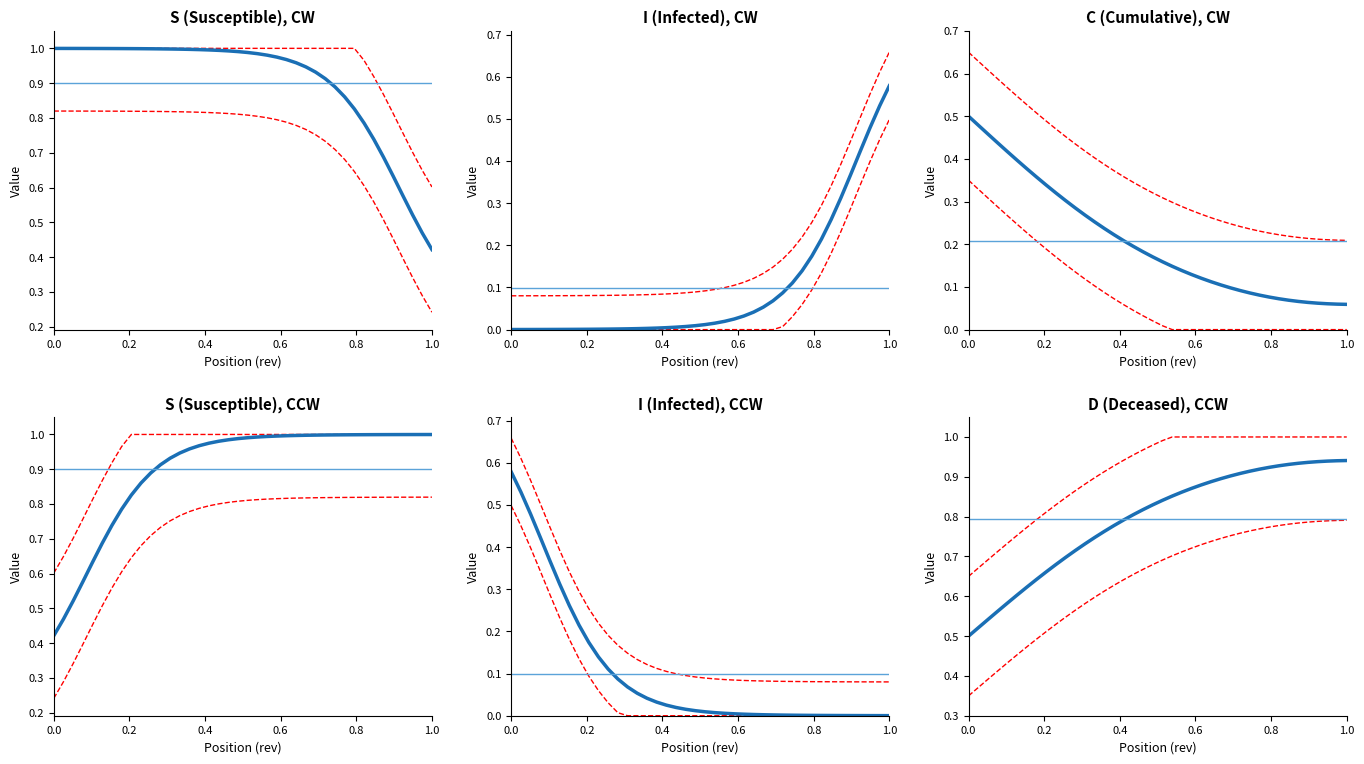

How many data points does each series have?

40